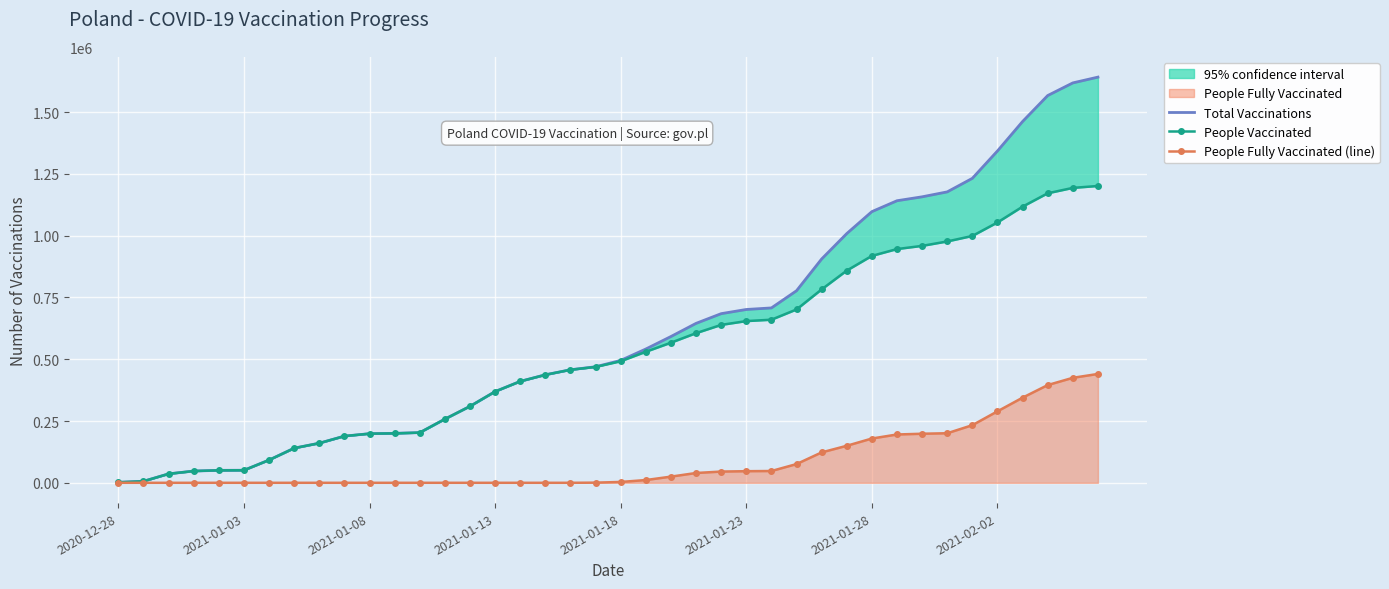

Count the number of data series in this chart.

3